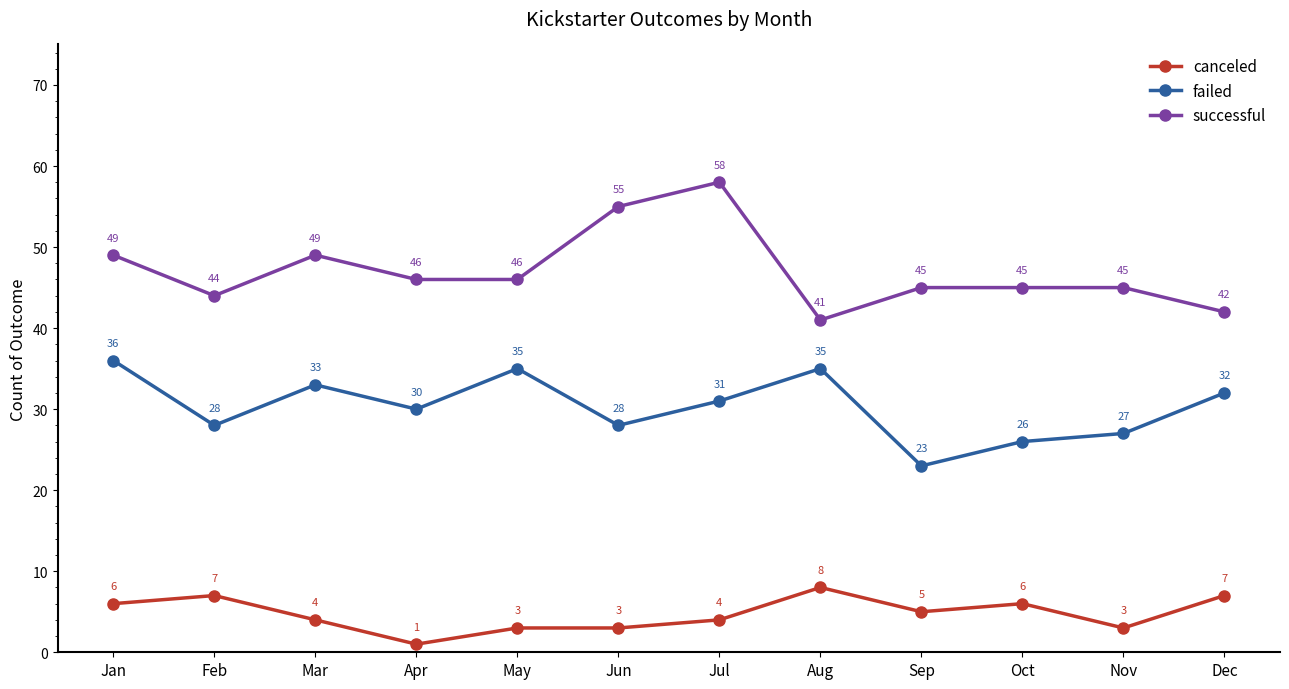

What are all the series names shown in the legend?

canceled, failed, successful